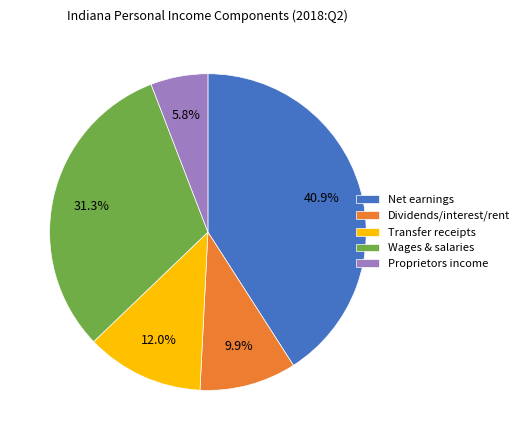

Rank the categories by value from lowest to highest.

Proprietors income, Dividends/interest/rent, Transfer receipts, Wages & salaries, Net earnings